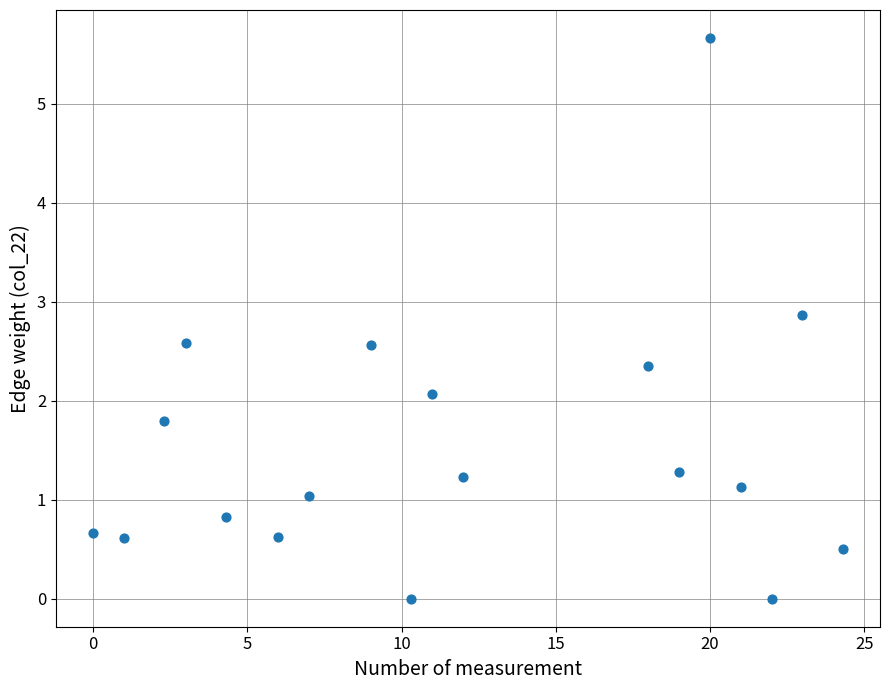

What Y value in the scatter plot is closest to 2?

2.1